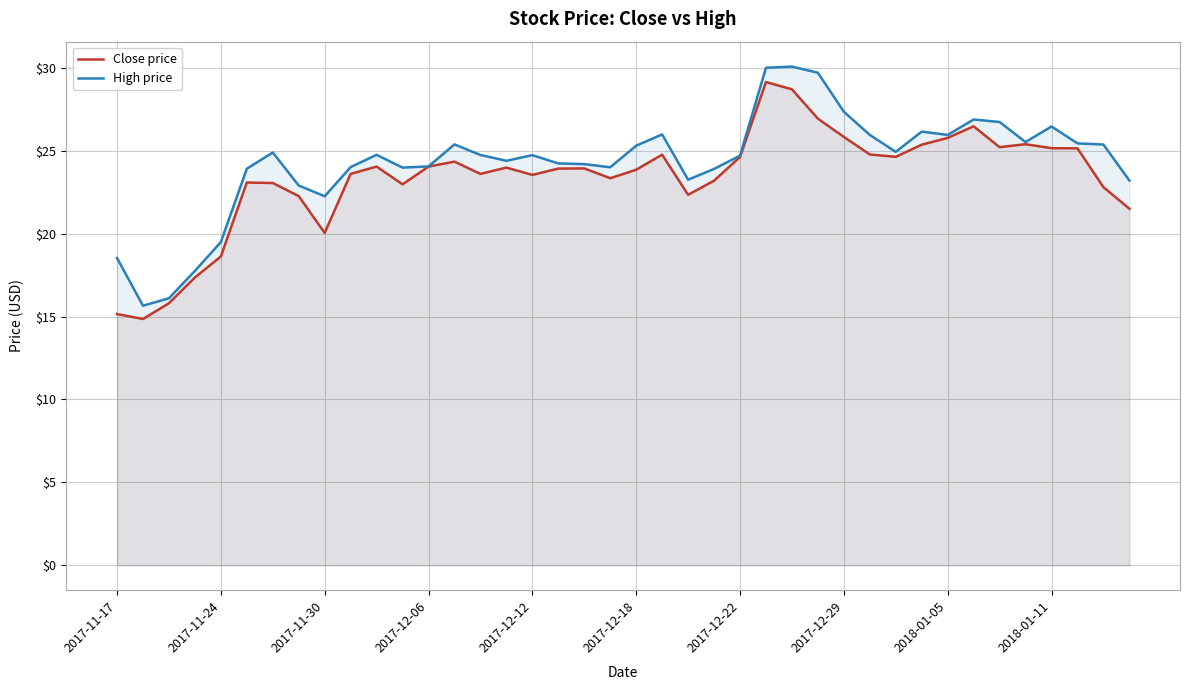

How many data points does each series have?

40